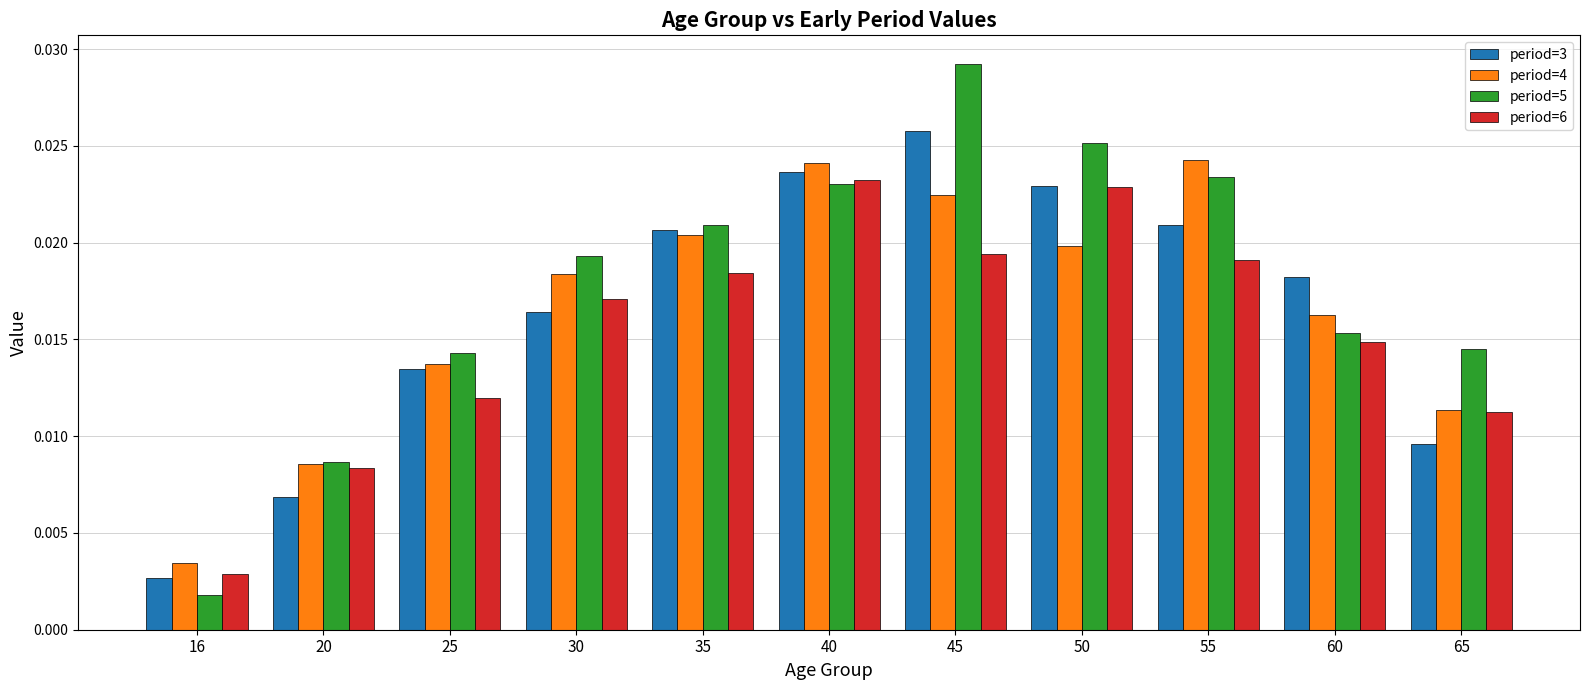

Which series has the largest range (max minus min)?

period=5